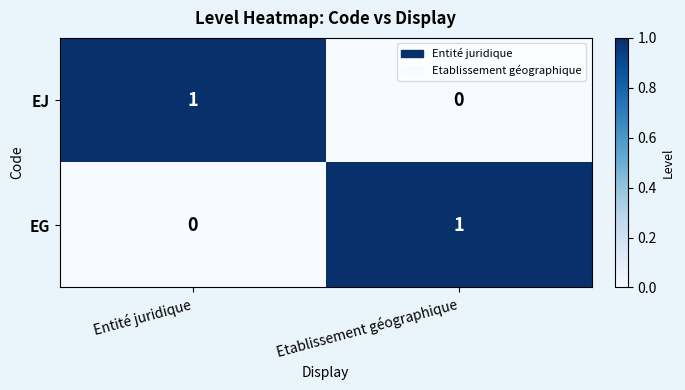

Rank the series at Etablissement géographique from highest to lowest value.

EG, EJ